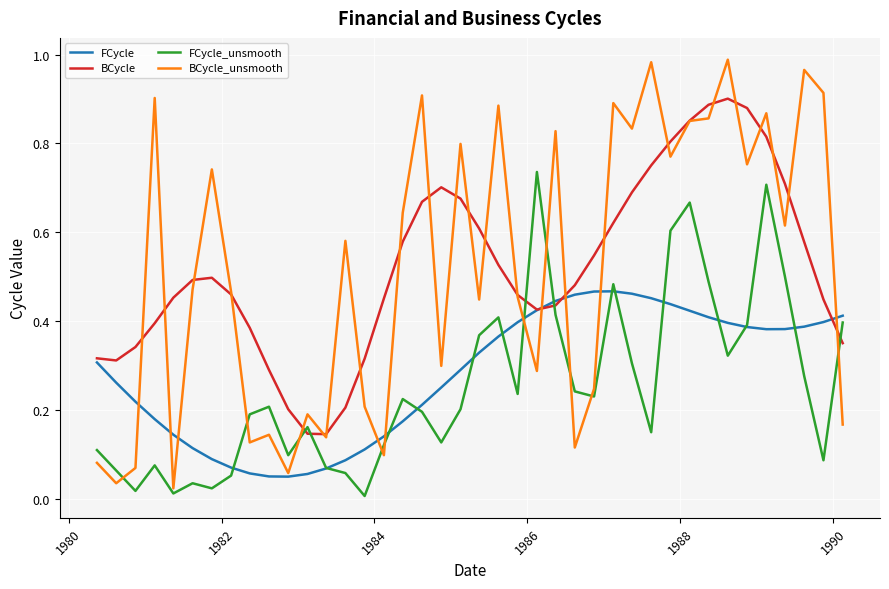

What are all the series names shown in the legend?

FCycle, BCycle, FCycle_unsmooth, BCycle_unsmooth